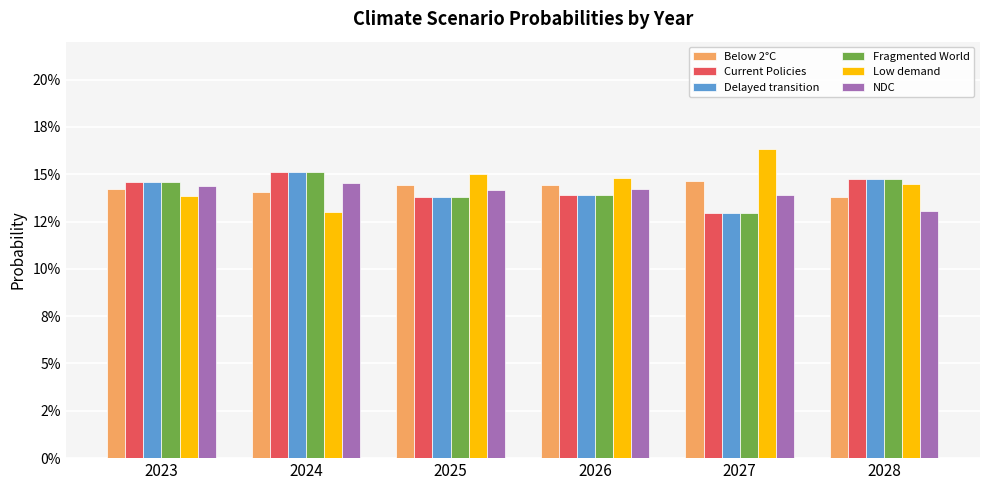

Between 2024 and 2025, which series saw the biggest shift?

Low demand